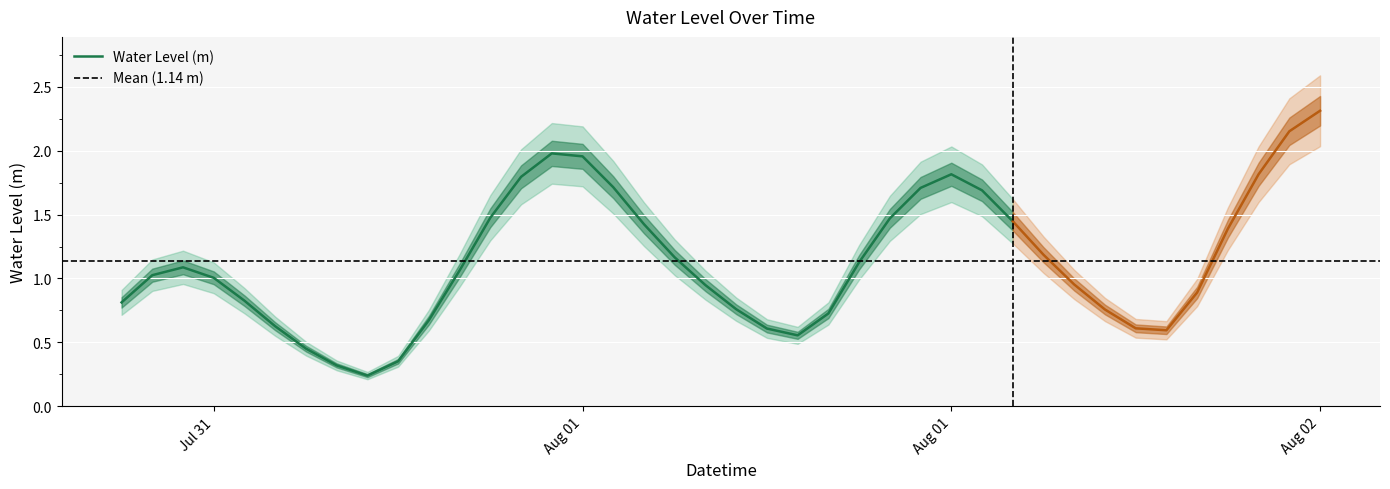

The chart shows a value of 1.1 at 2024-07-31 20:00:00. True or false?

True